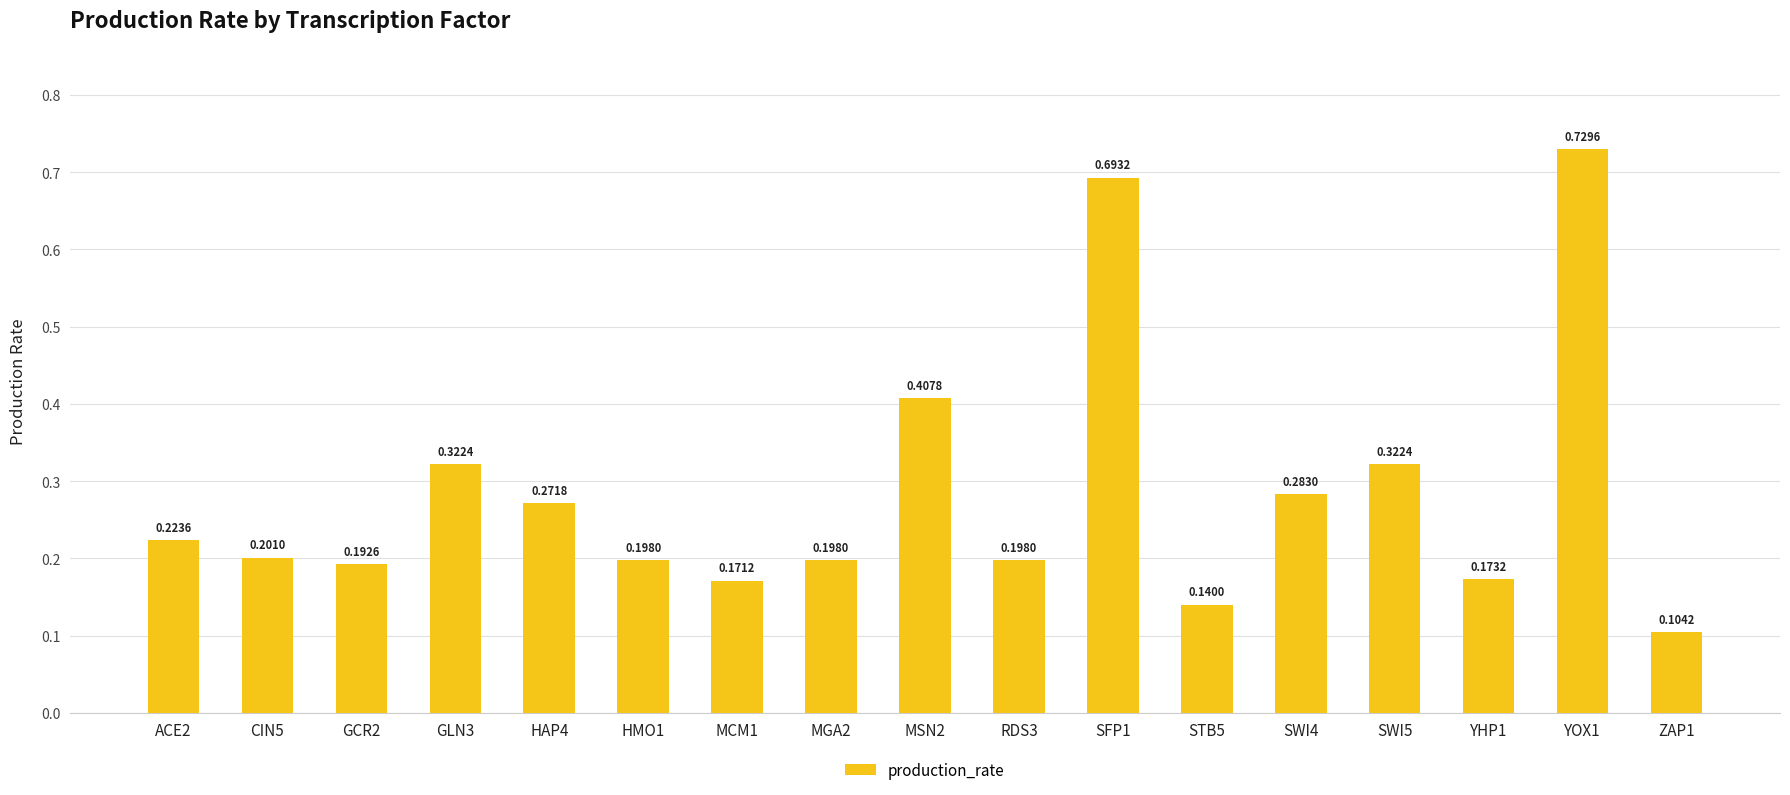

What is the change in value from YHP1 to YOX1?

+0.6